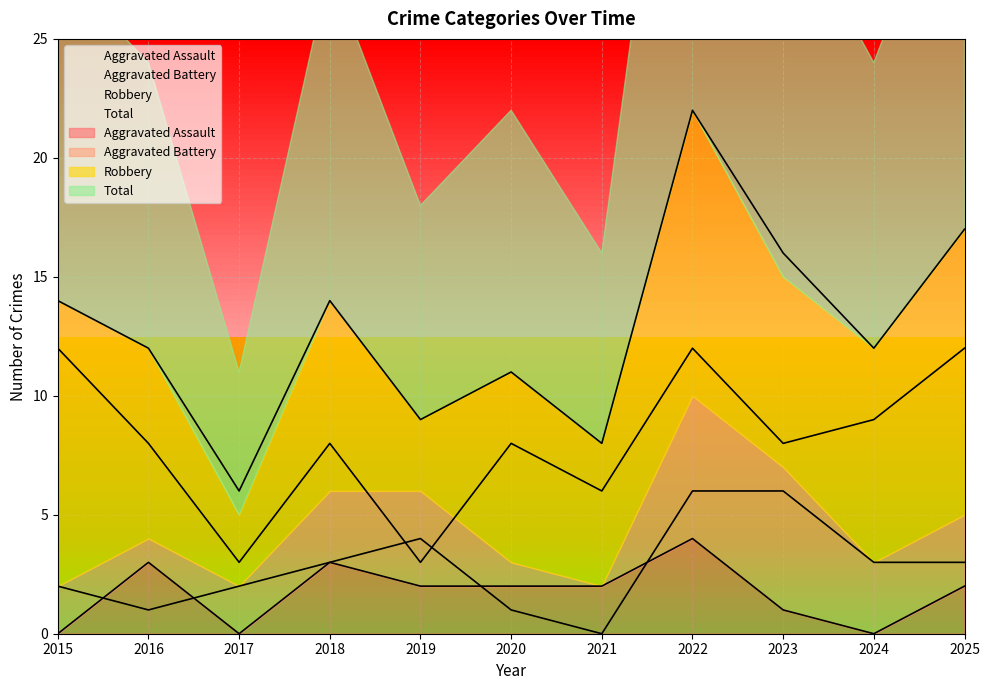

What is the maximum value shown in the chart?

22